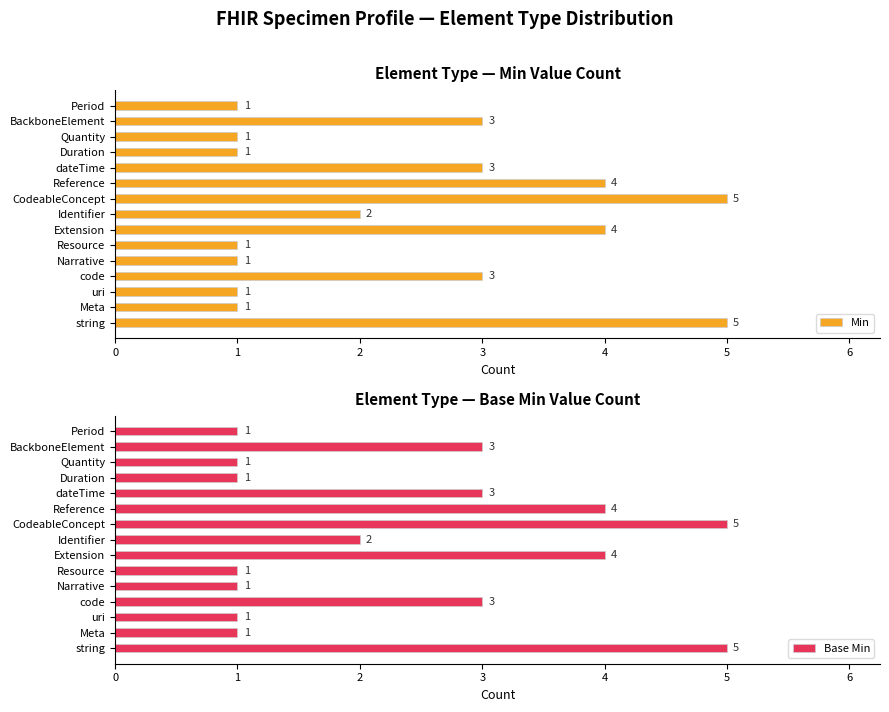

What value does the Base Min series have at Period?

1